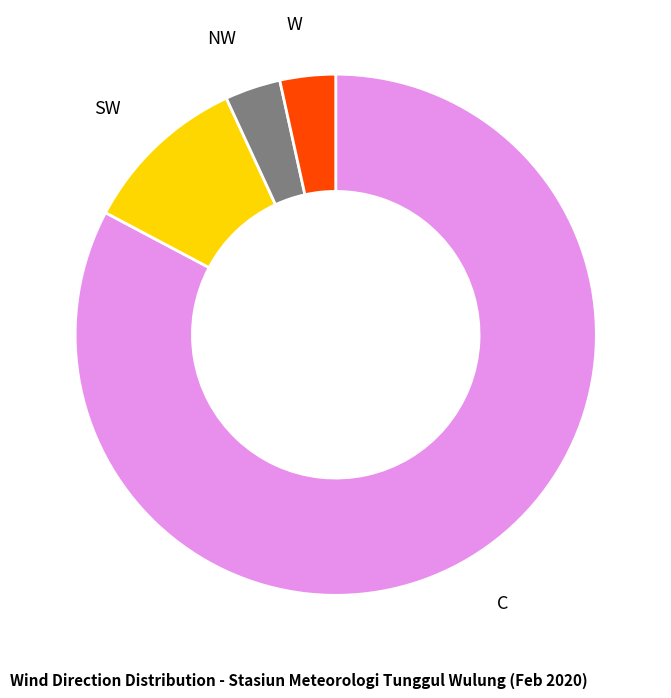

Do SW and C together represent more than half of the pie?

Yes